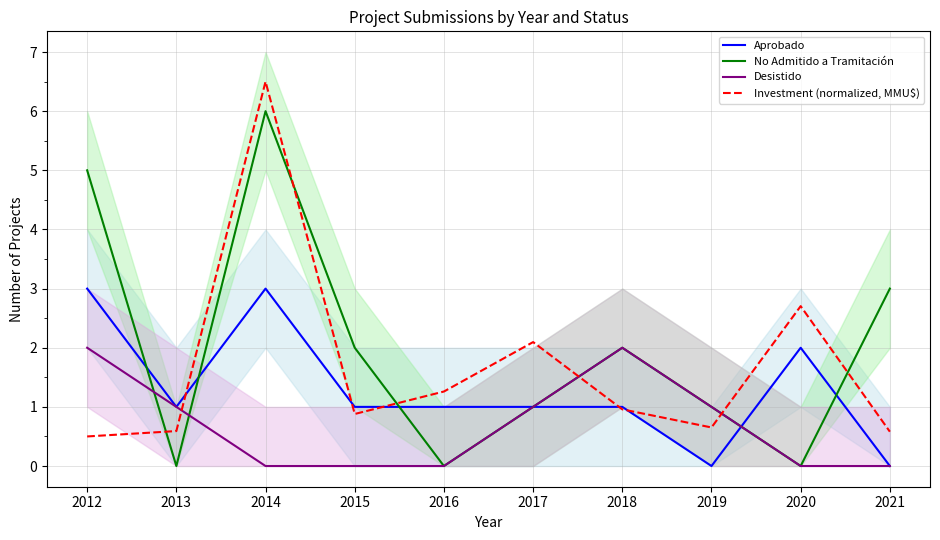

At which category is the sum across all series the highest?

2014